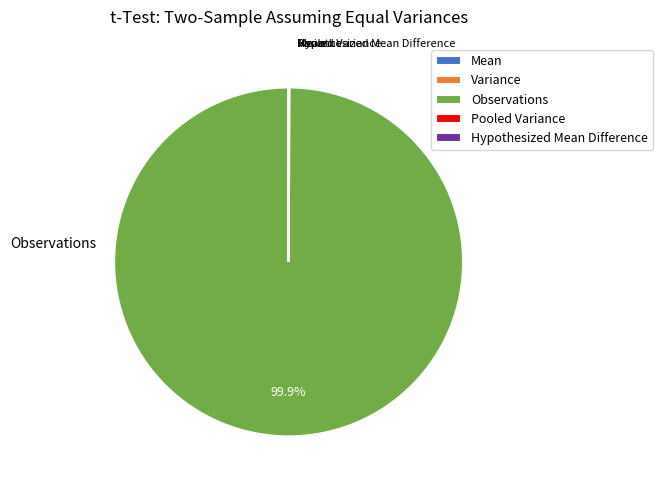

Is there any slice that represents more than half of the pie?

Yes